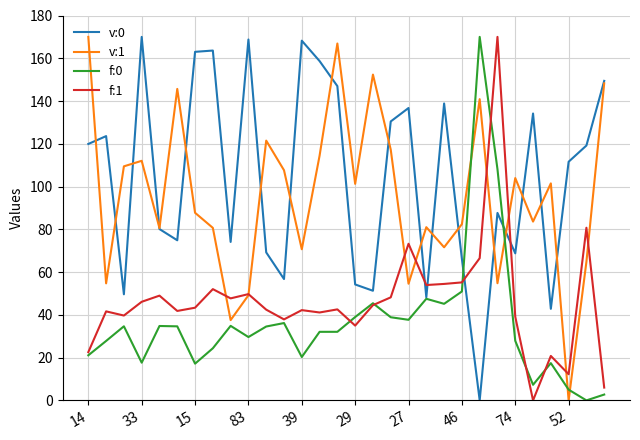

Is this an area chart (filled region under the line)?

No